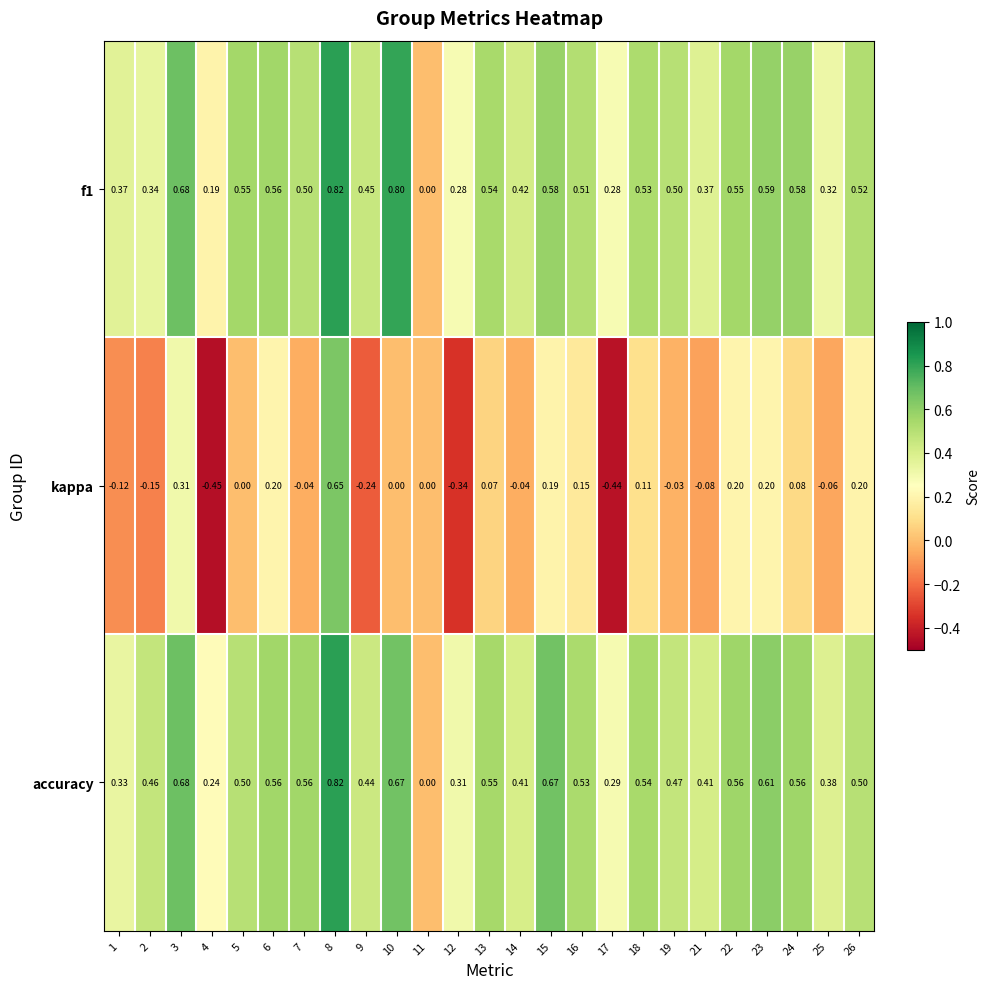

Which series has the largest range (max minus min)?

kappa